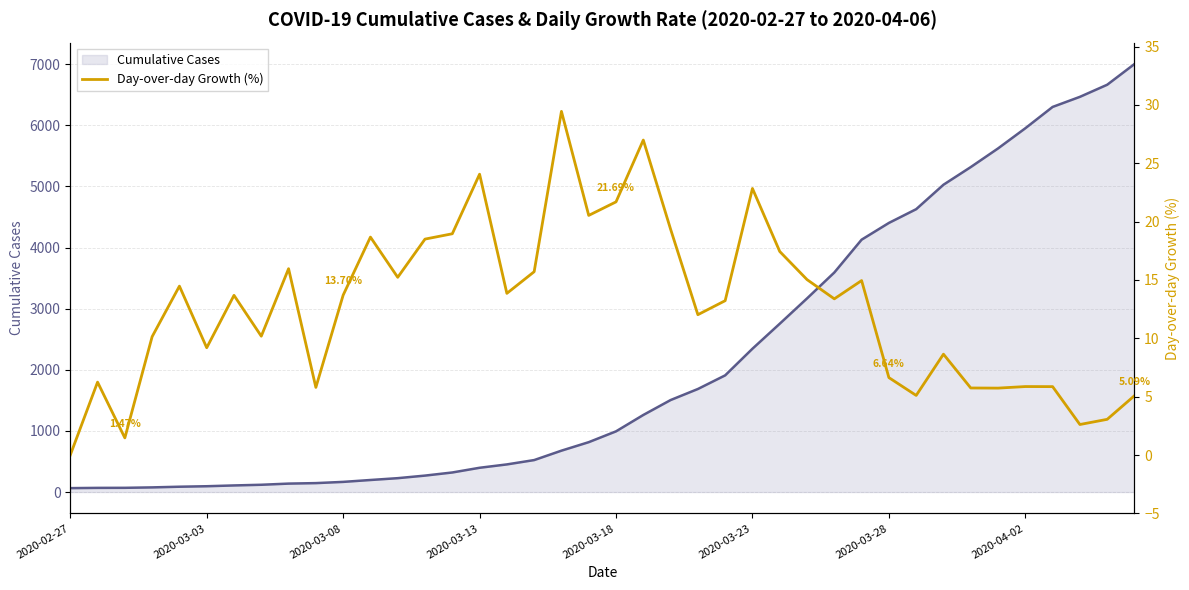

The chart shows a value of 30.8 at 2020-03-23. True or false?

False